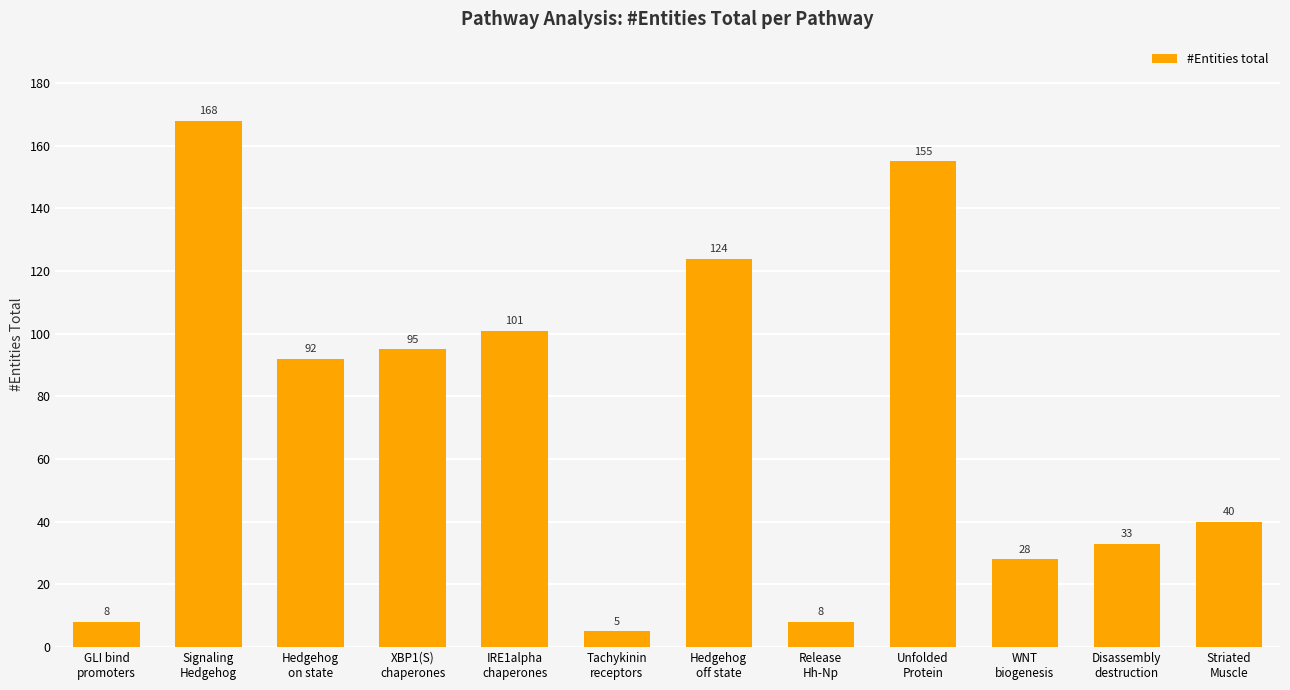

How many data points does each series have?

12